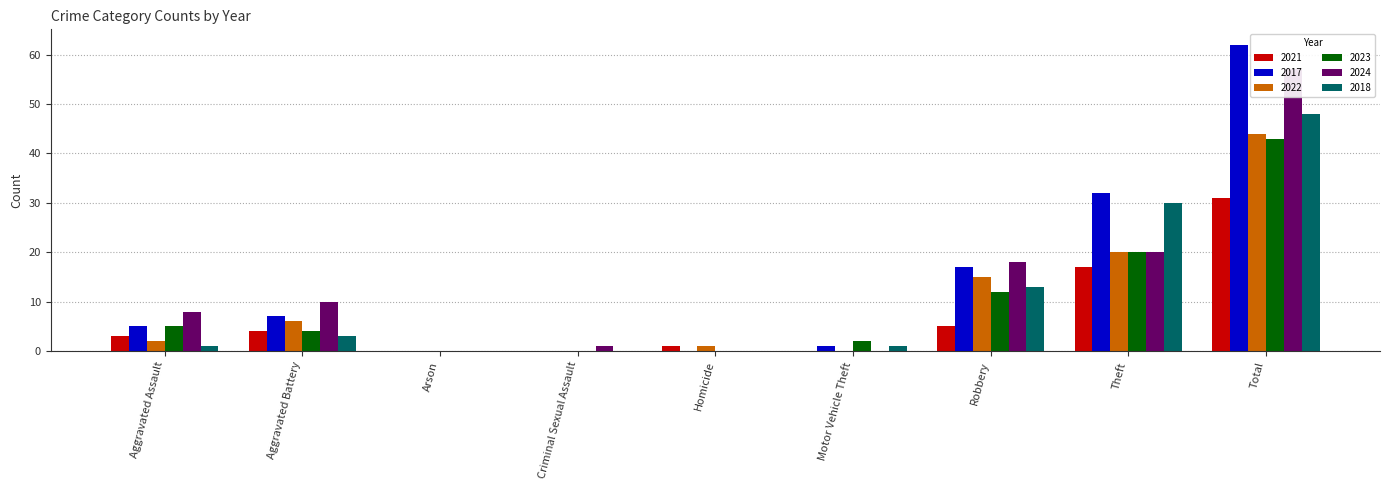

The value of 2021 at Homicide is 0. True or false?

False